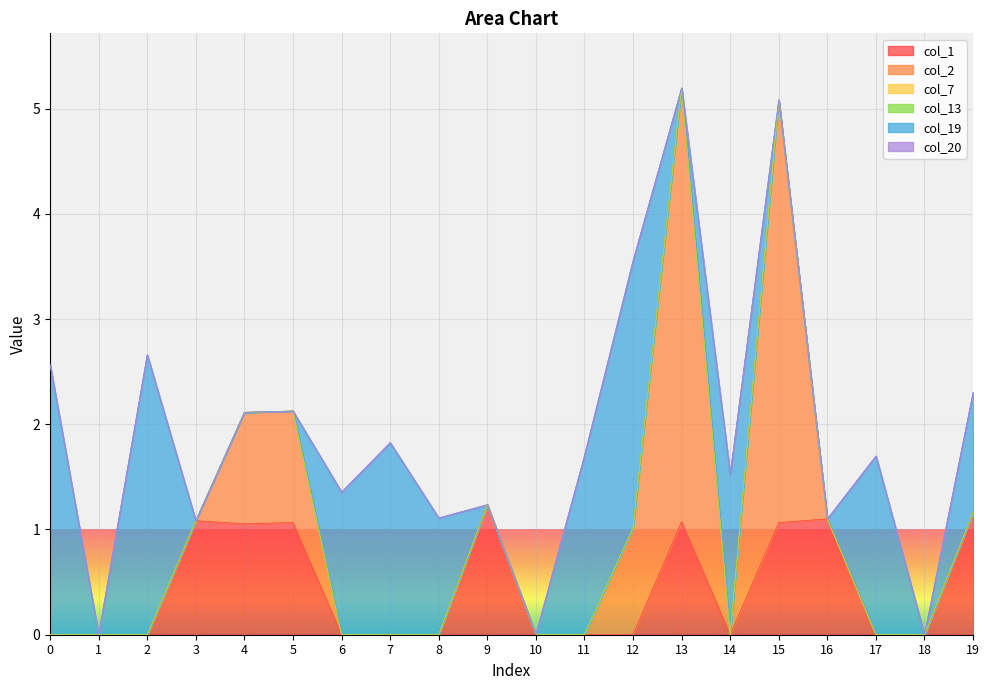

Count the number of data series in this chart.

6